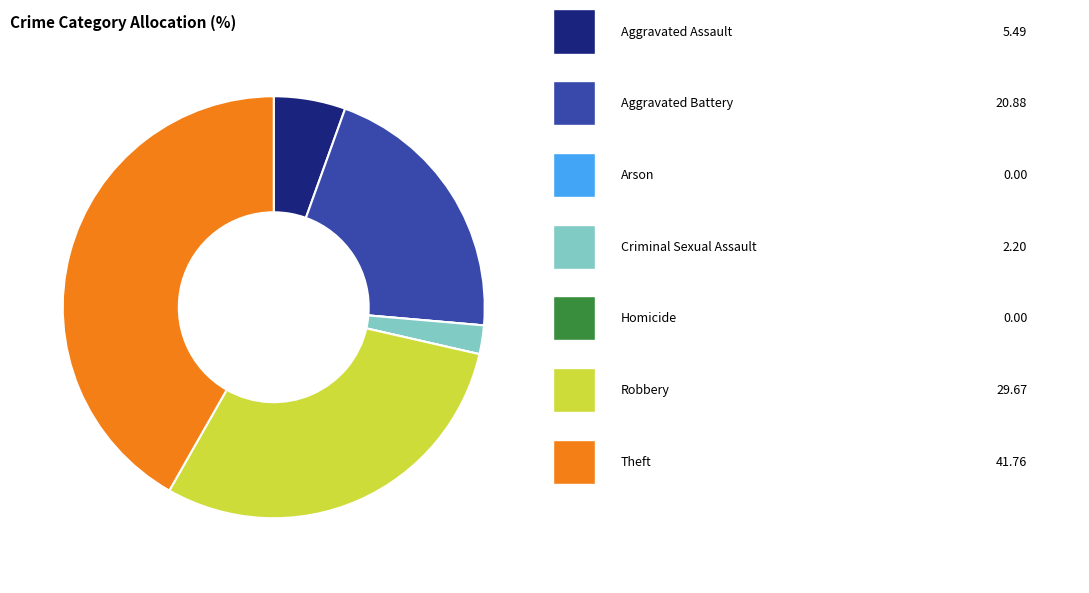

Is there any slice that represents more than half of the pie?

No